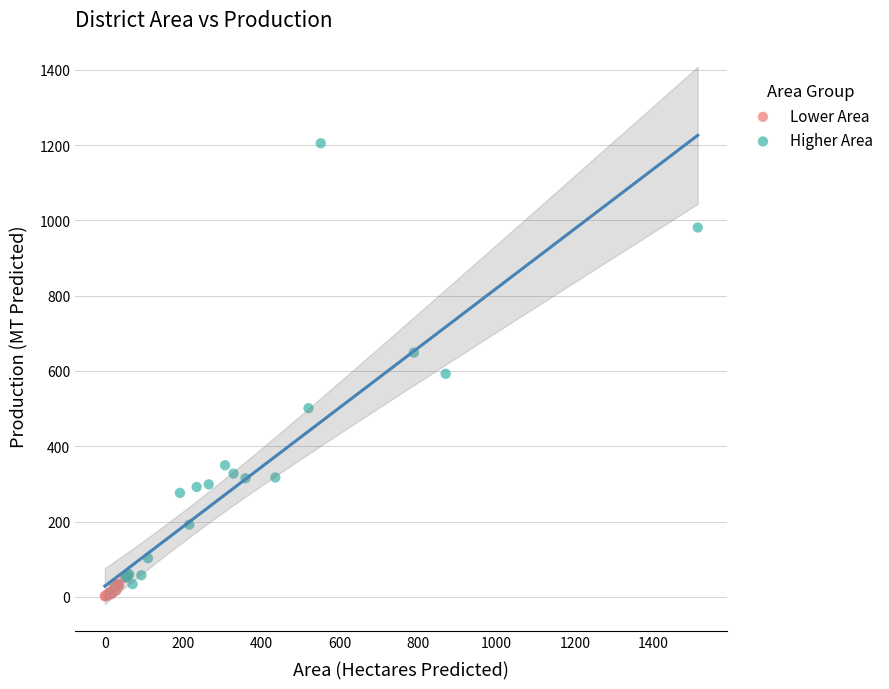

Which series has the largest Y range (max minus min)?

Higher Area